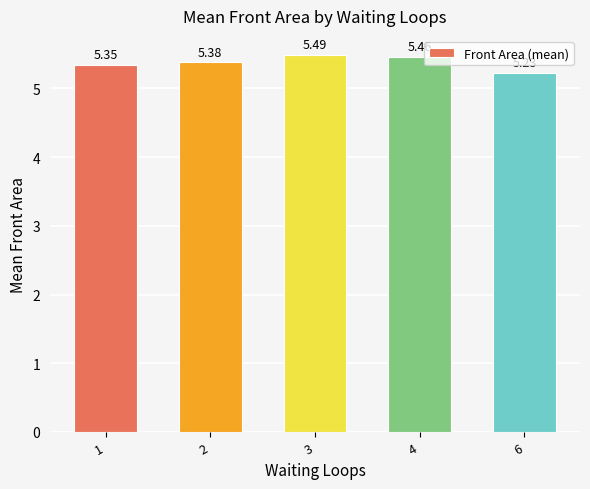

What is the change in value from 3 to 6?

-0.3